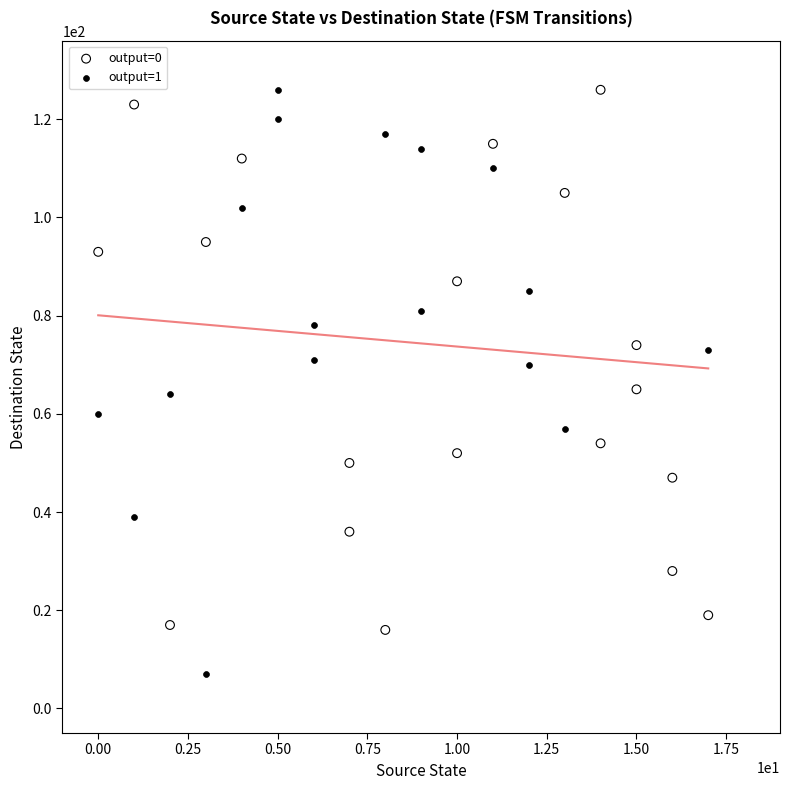

Which series reaches the minimum Y coordinate?

output=1